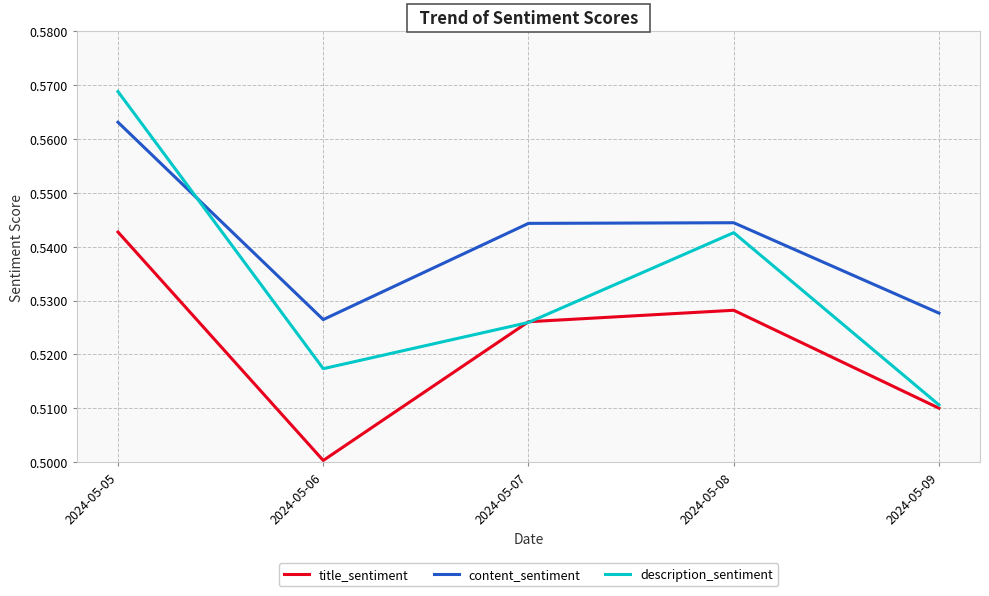

Is the value of title_sentiment at 2024-05-05 greater than the value of description_sentiment at 2024-05-07?

Yes